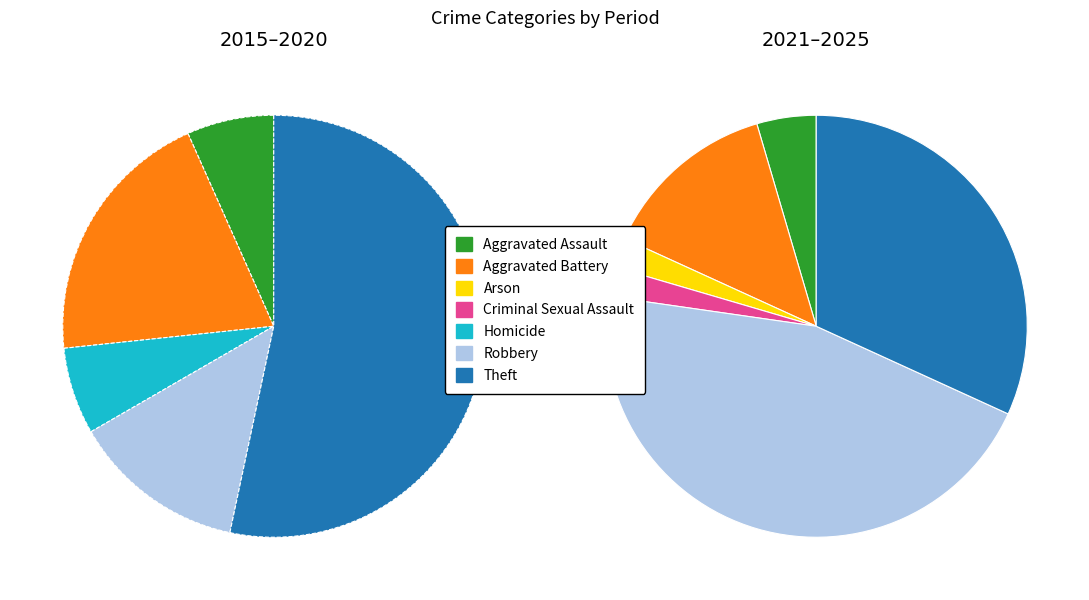

To the nearest percent, what is the average slice percentage?

14%